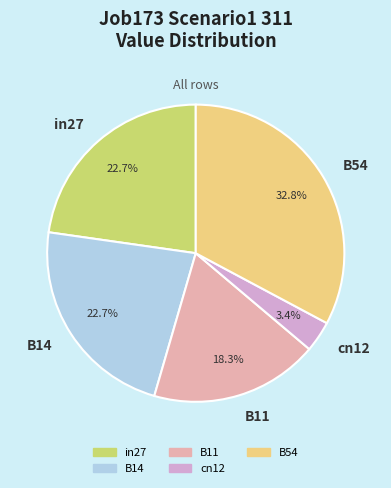

To the nearest percent, what percentage of the pie is B11?

18%